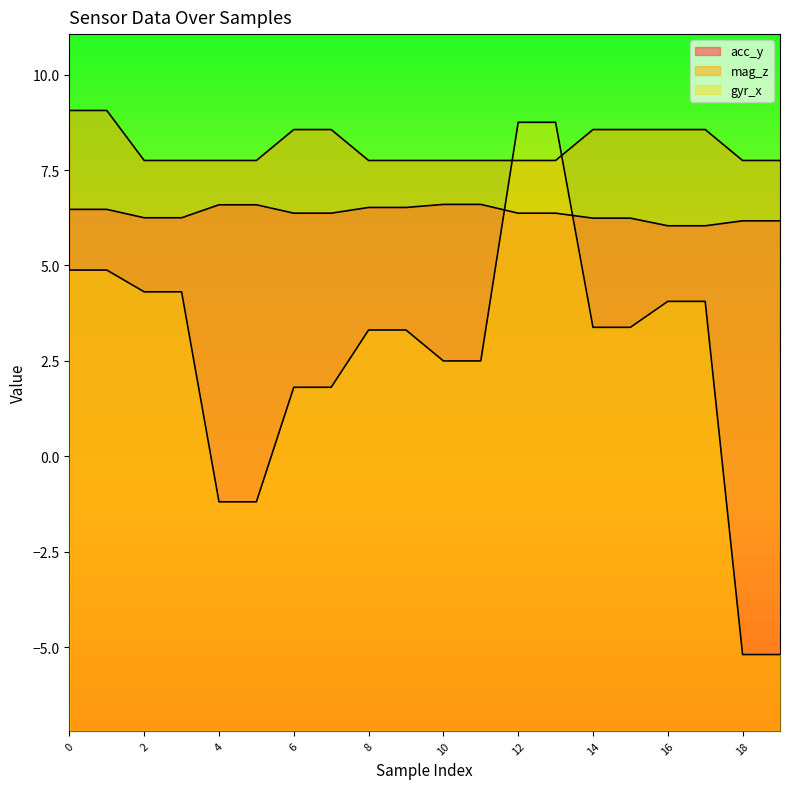

Rank the series by their average value, from lowest to highest.

gyr_x, acc_y, mag_z